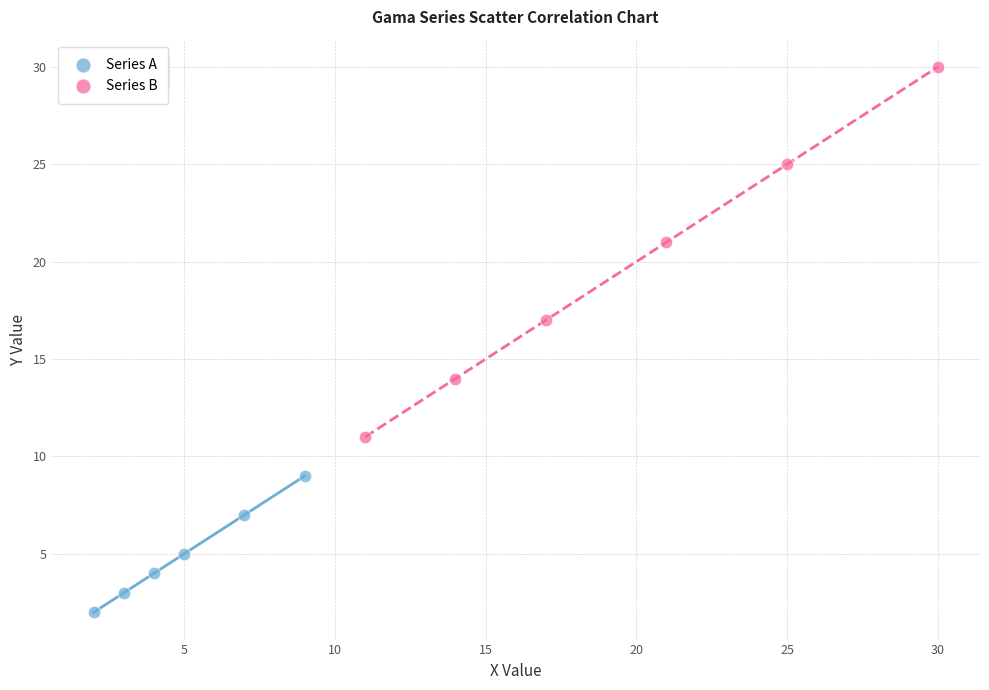

Which series has the largest Y range (max minus min)?

Series B